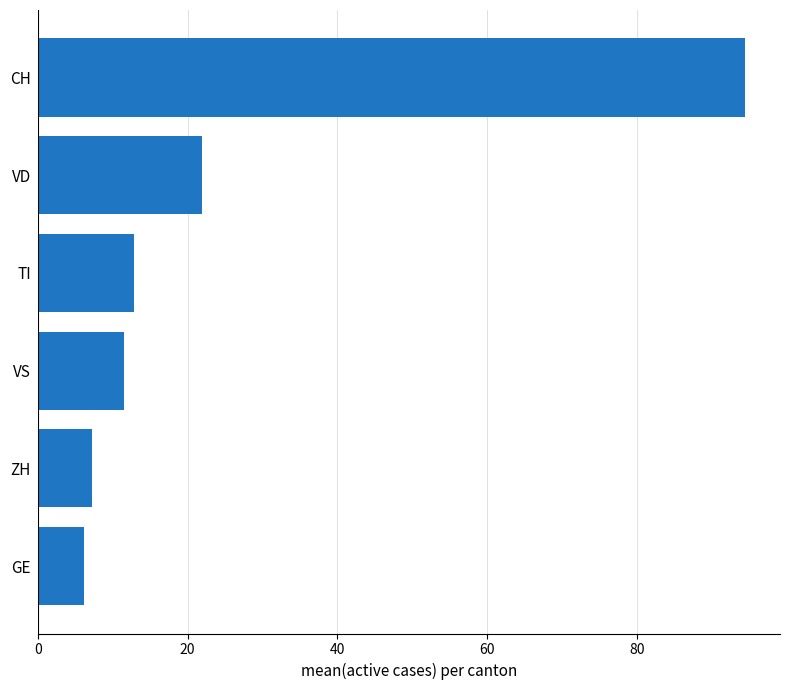

What is the ratio of the value at VS to the value at ZH?

1.6